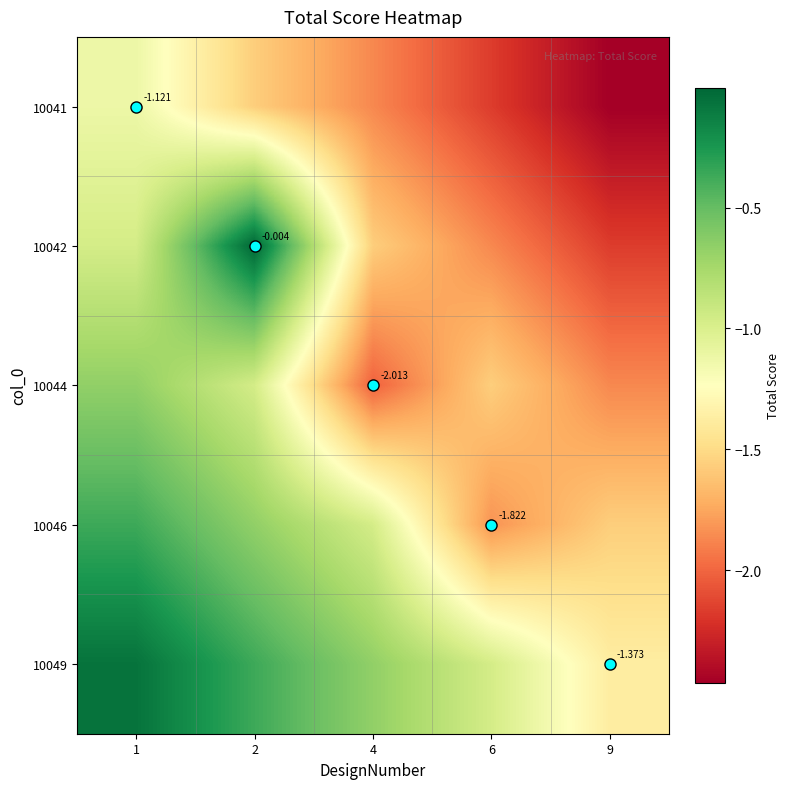

What is the lowest value of the 10041 series?

-2.5